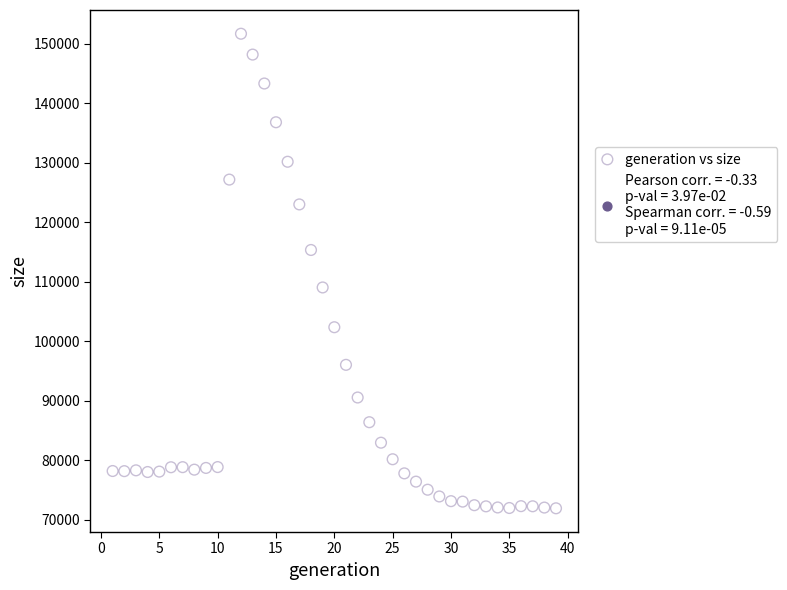

What is the range of Y values (max minus min)?

79713